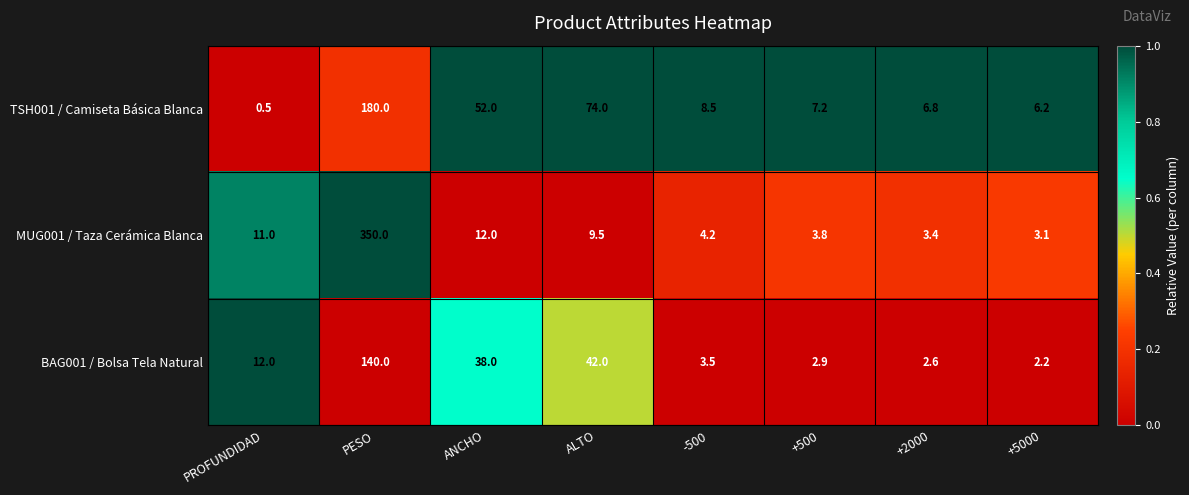

Which series has the largest range (max minus min)?

MUG001 / Taza Cerámica Blanca